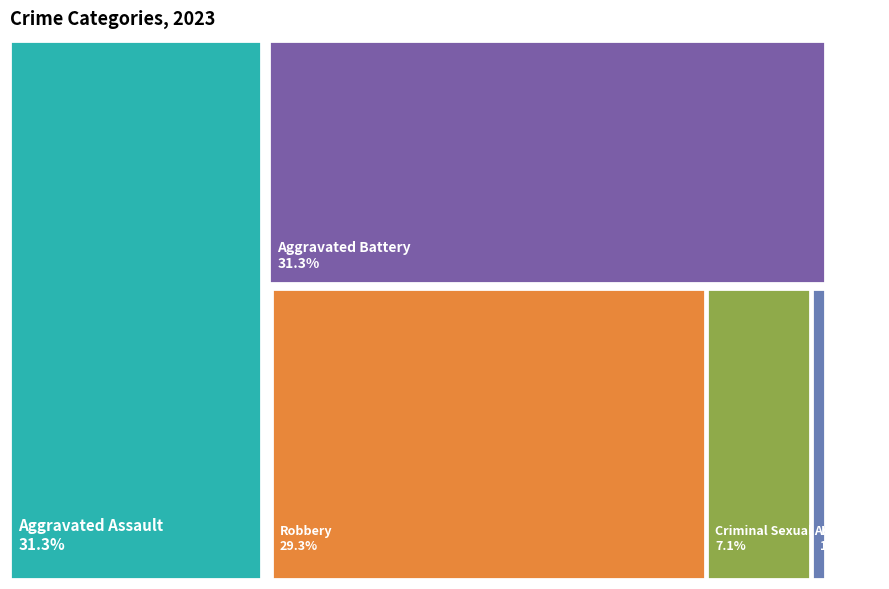

Is the sum of Robbery and Aggravated Assault greater than half?

Yes